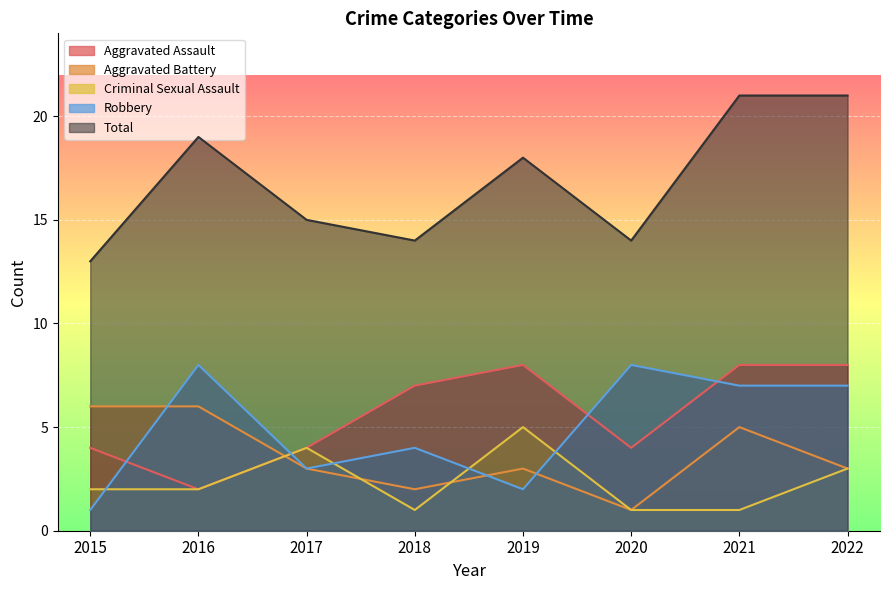

Where is the first local maximum for Total?

2016